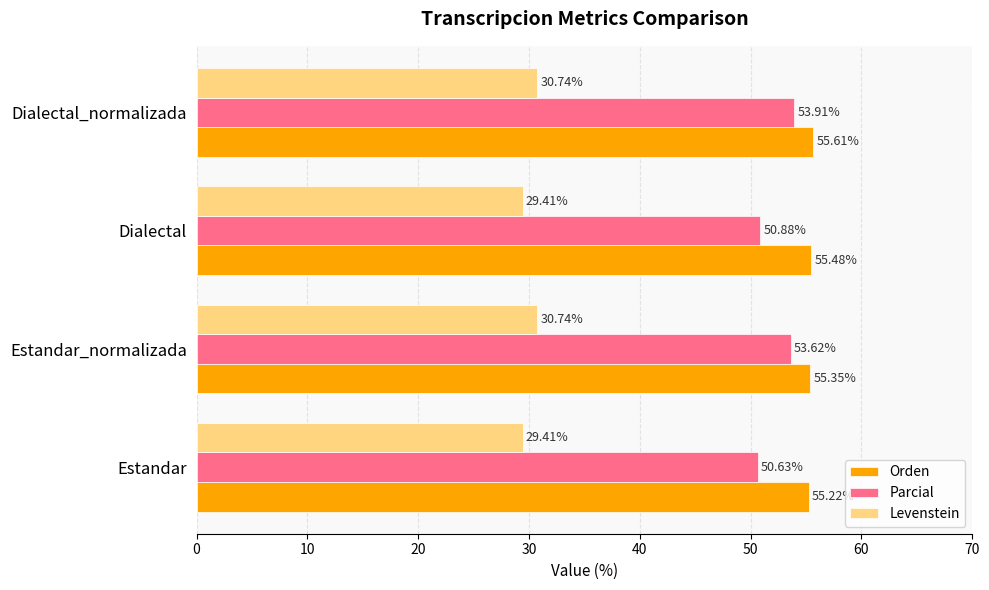

At Estandar_normalizada, list the series in order from largest to smallest.

Orden, Parcial, Levenstein